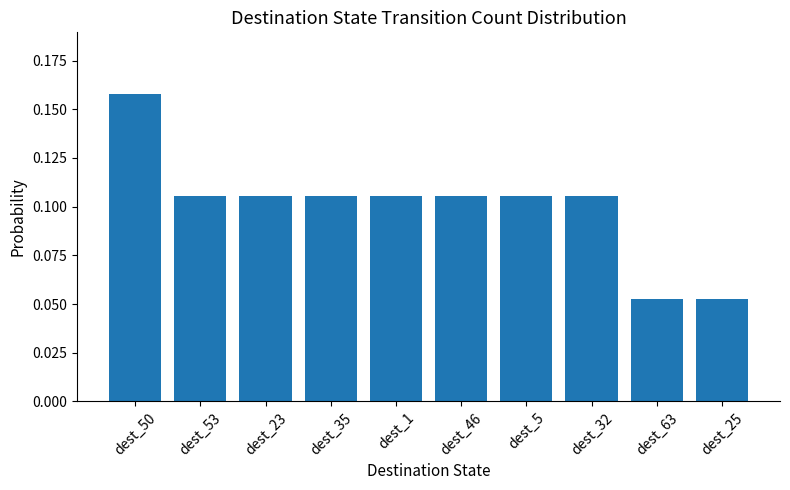

The chart shows a value of 0.2 at dest_23. True or false?

False